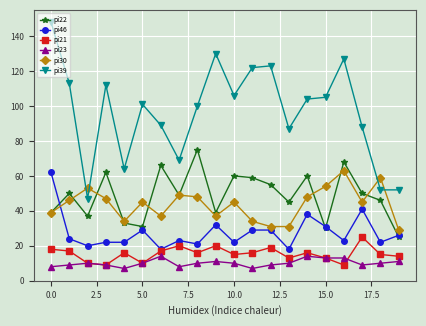

True or false: pi21 has more than 1 points higher than both neighbors.

True